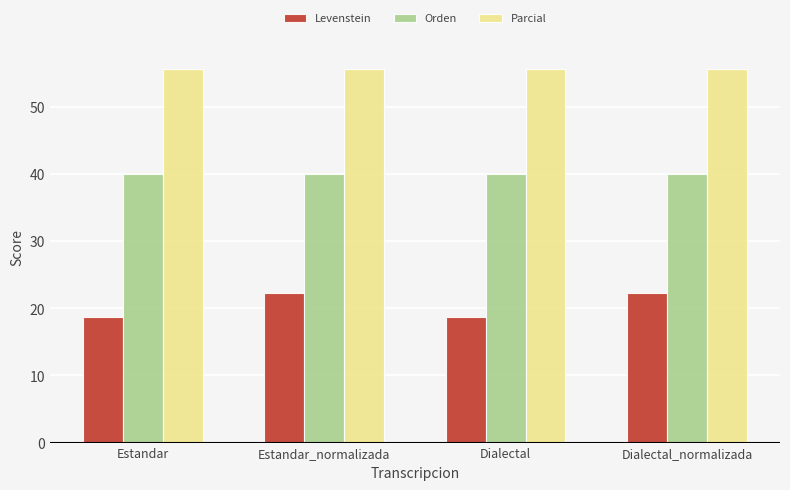

What position from the right is Dialectal?

2